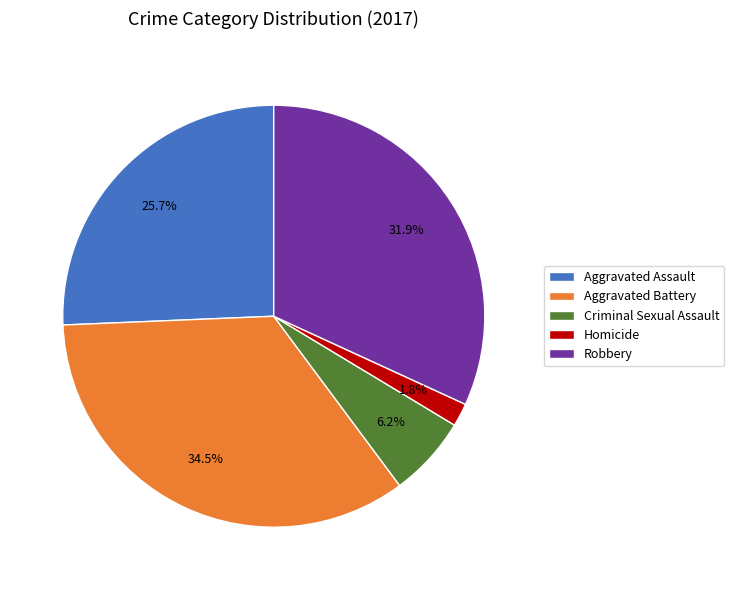

What is the ratio of the value at Homicide to the value at Aggravated Battery?

0.1